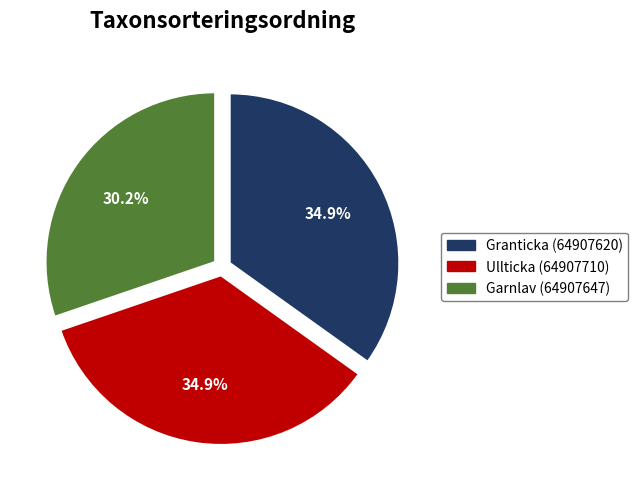

To the nearest percent, what percentage of the pie is Ullticka (64907710)?

35%